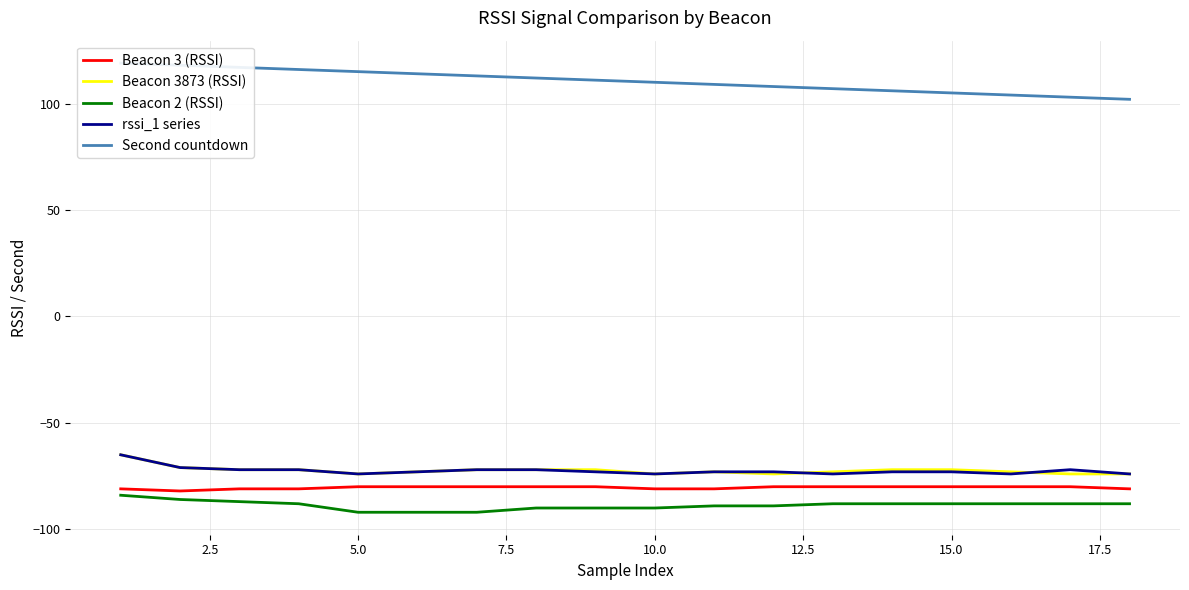

What is the difference between the second highest and minimum values in the Beacon 3 (RSSI) series?

2